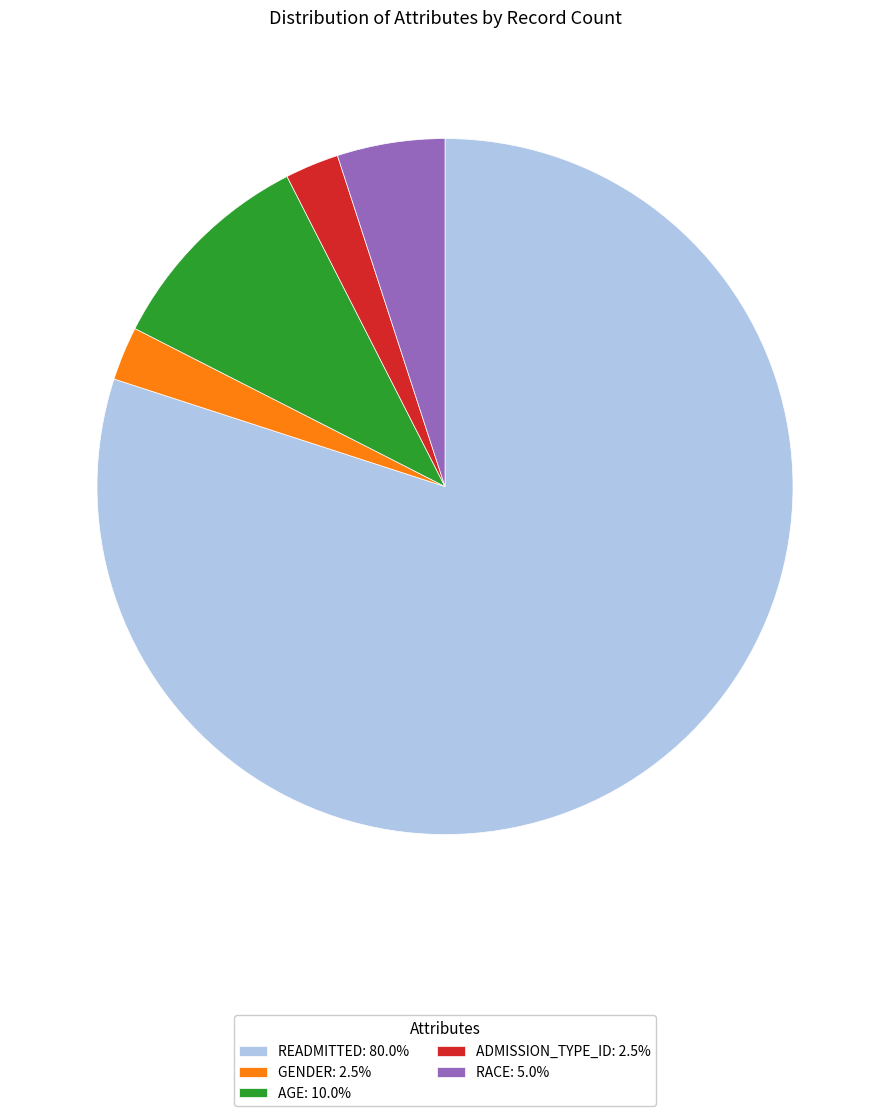

Combined, do AGE: 10.0% and READMITTED: 80.0% account for over 50%?

Yes